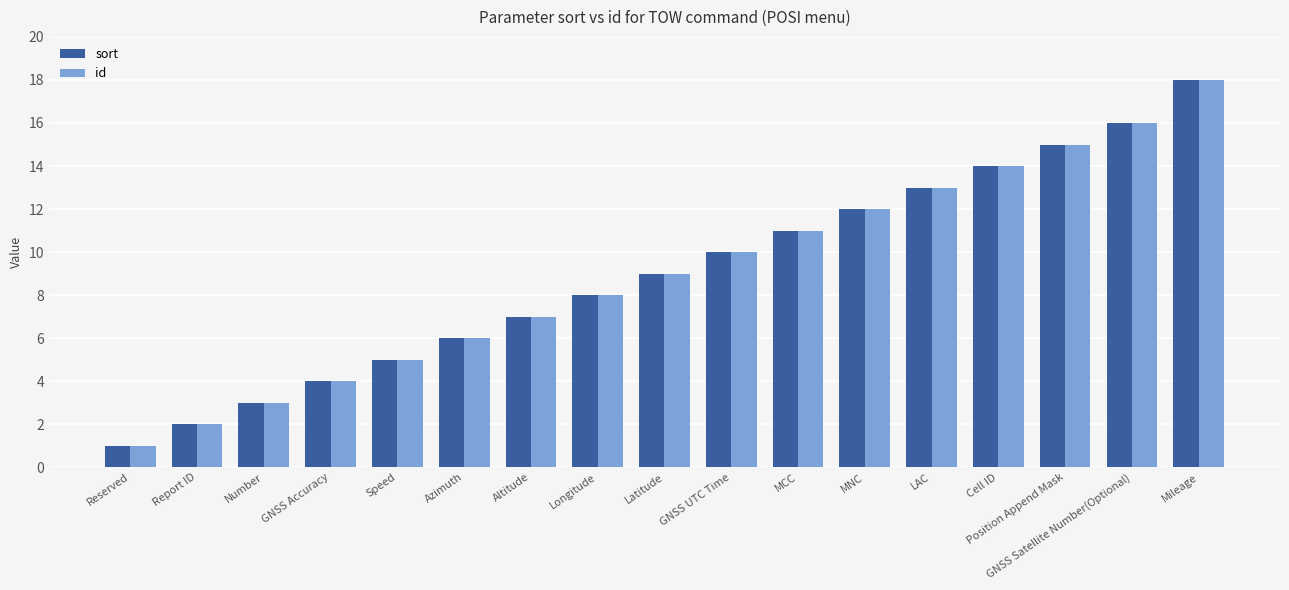

List the labels in order of id value, largest first.

Mileage, GNSS Satellite Number(Optional), Position Append Mask, Cell ID, LAC, MNC, MCC, GNSS UTC Time, Latitude, Longitude, Altitude, Azimuth, Speed, GNSS Accuracy, Number, Report ID, Reserved